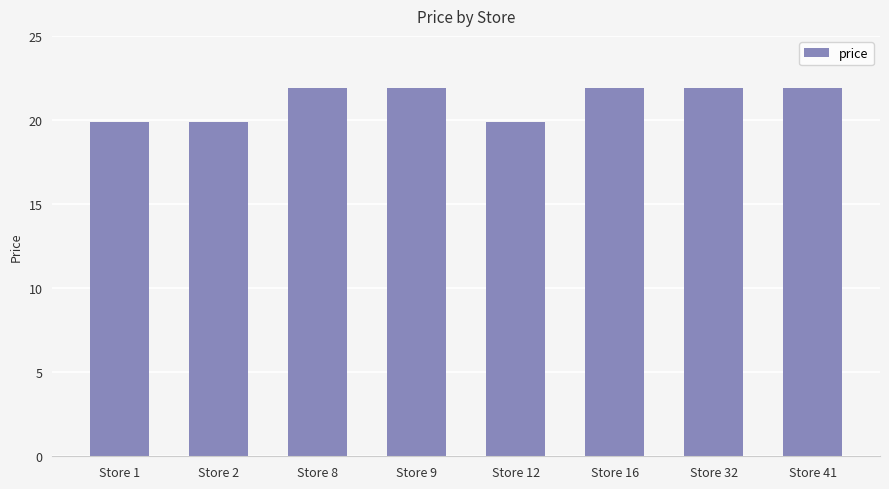

Approximately how many times larger is the value at Store 1 compared to Store 41?

0.9